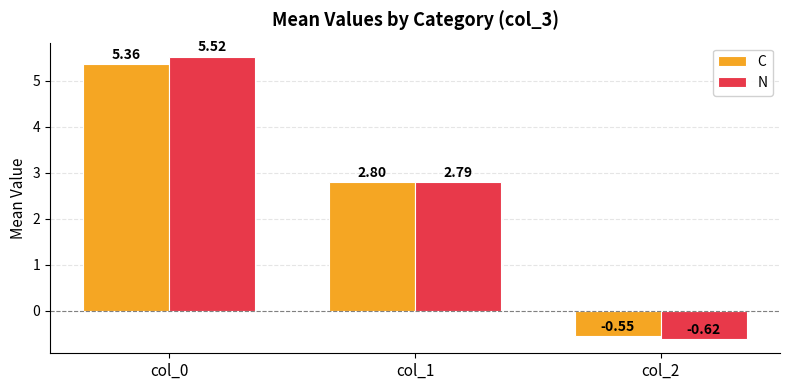

What is the difference between the maximum and second lowest values in the C series?

2.6